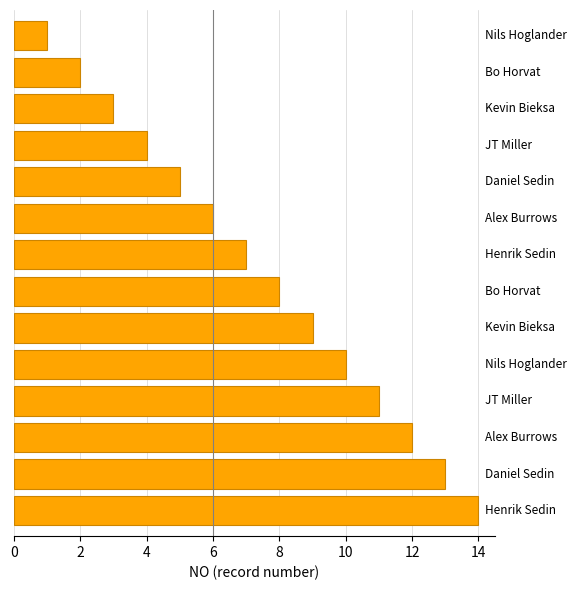

What is the greatest value displayed?

14